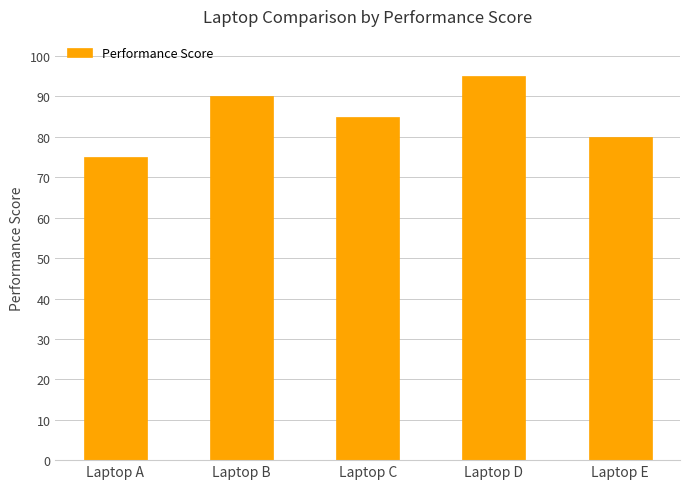

What is the change in value from Laptop C to Laptop D?

+10